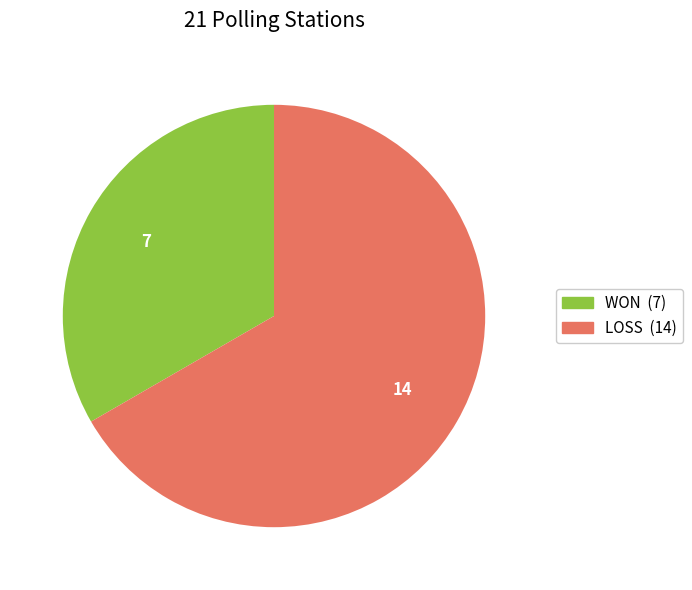

Rank the categories by value from highest to lowest.

LOSS, WON